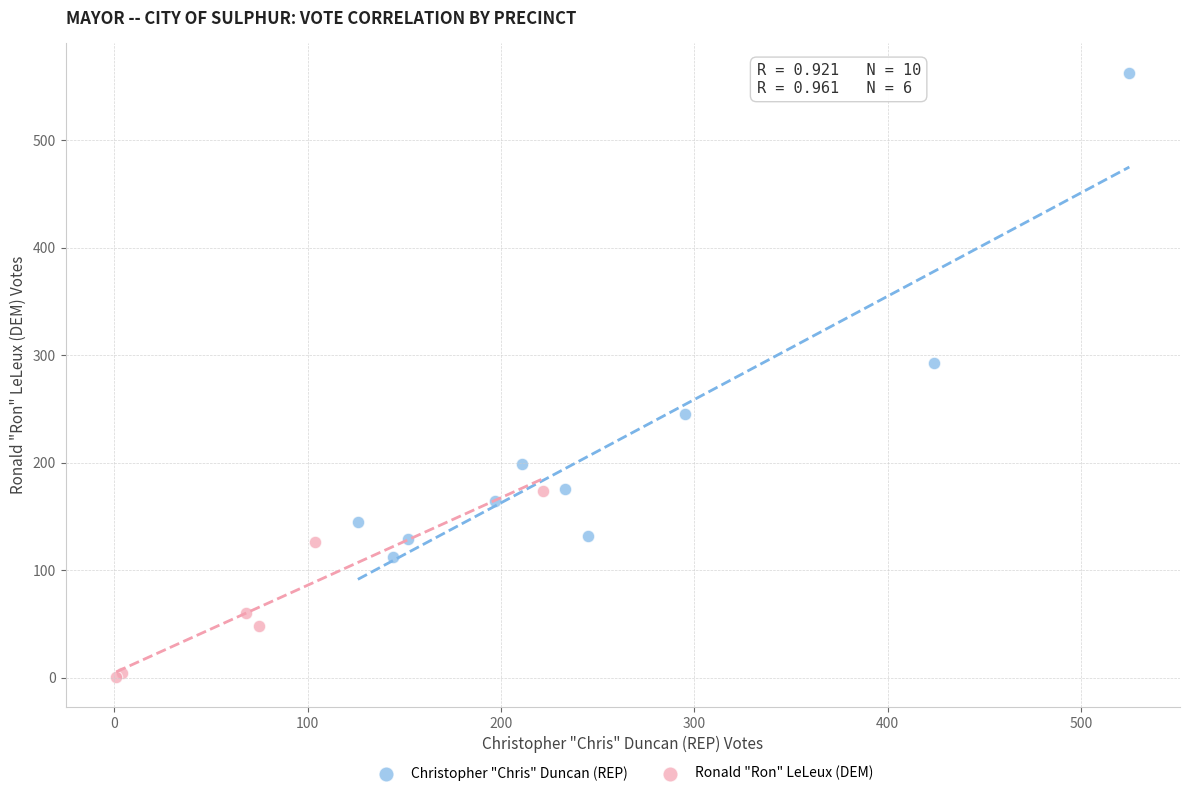

Which series reaches the minimum Y coordinate?

Ronald "Ron" LeLeux (DEM)